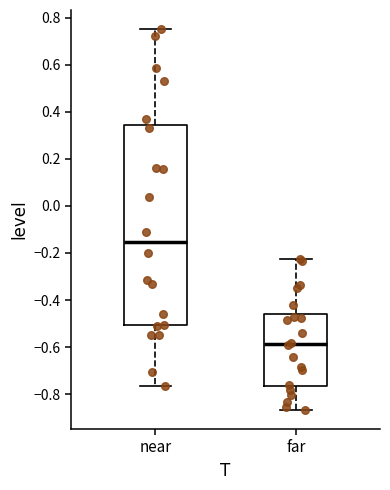

Reading left to right, read every box against the y-axis: the position of its median line, the range the box covers, and the ends of its whiskers. The values are not printed on the chart, so give them approximately, as read against the axis.

near: median -0.16, box -0.50 to 0.34, whiskers -0.76 to 0.76
far: median -0.58, box -0.76 to -0.46, whiskers -0.86 to -0.22